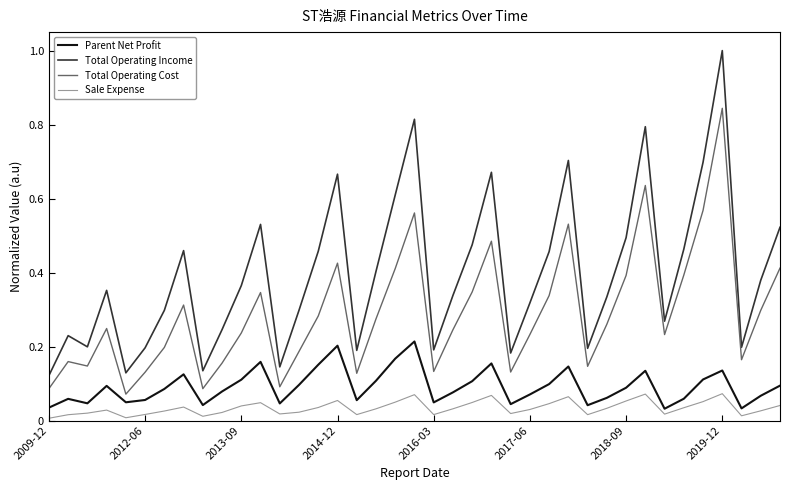

What is the sum of all Total Operating Cost values?

11.3